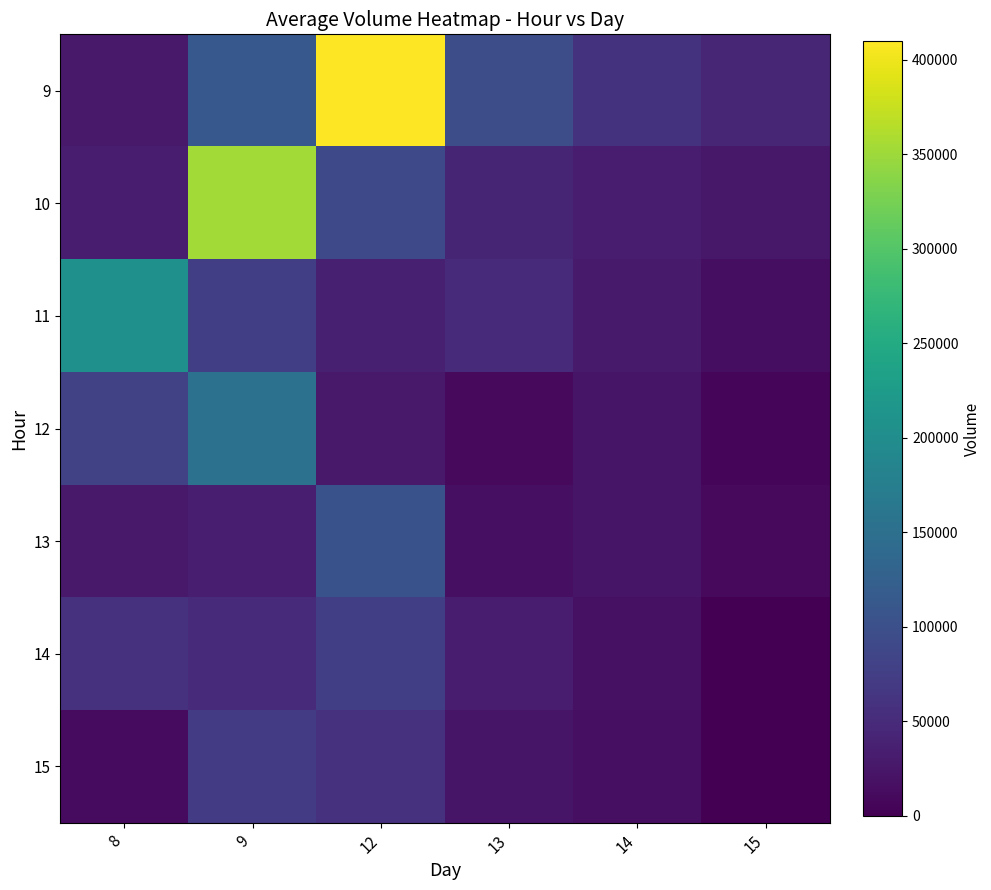

At how many categories does at least one series exceed 39307?

6